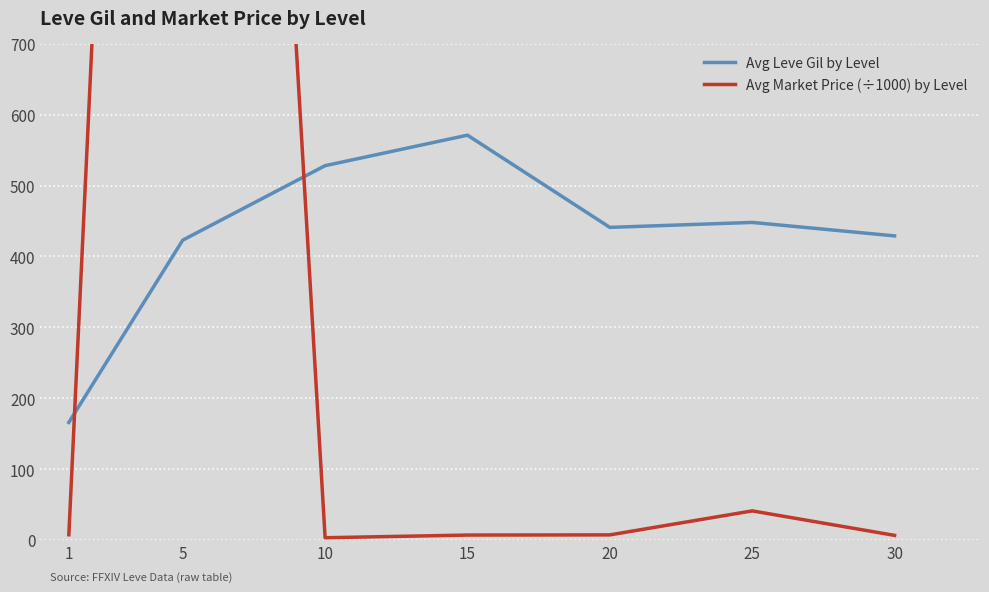

Reading right to left, list all the values displayed in this chart.

Avg Leve Gil by Level: 30=429.0	25=448.0	20=441.0	15=571.0	10=528.0	5=423.0	1=166.0
Avg Market Price (÷1000) by Level: 30=6.8	25=41.3	20=7.5	15=7.2	10=3.4	5=3419.1	1=7.7